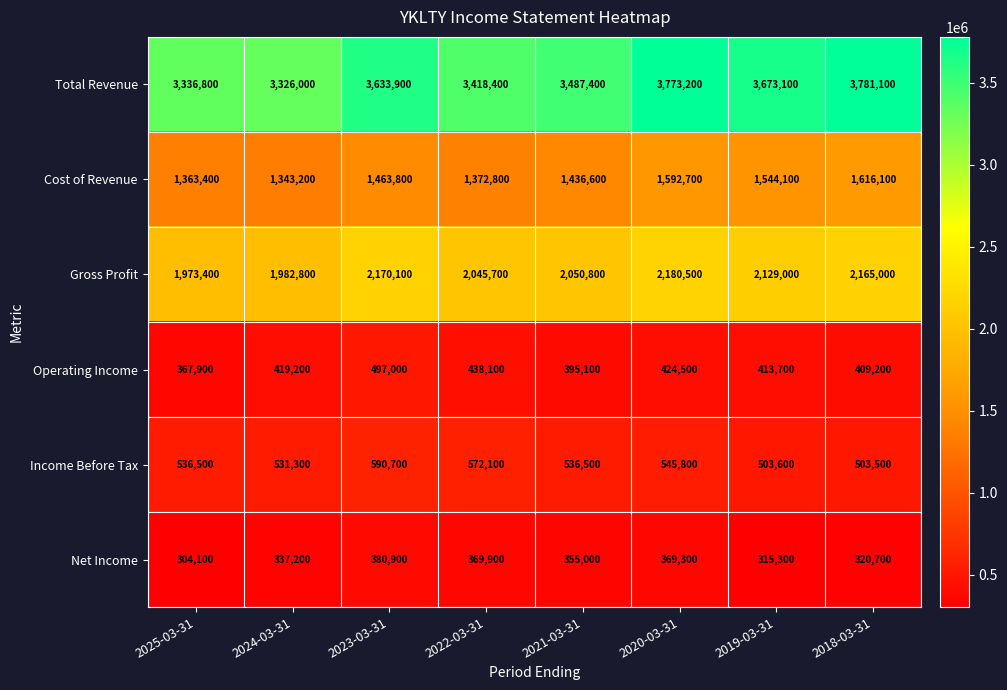

How many values in the Cost of Revenue series are below 1463800?

4